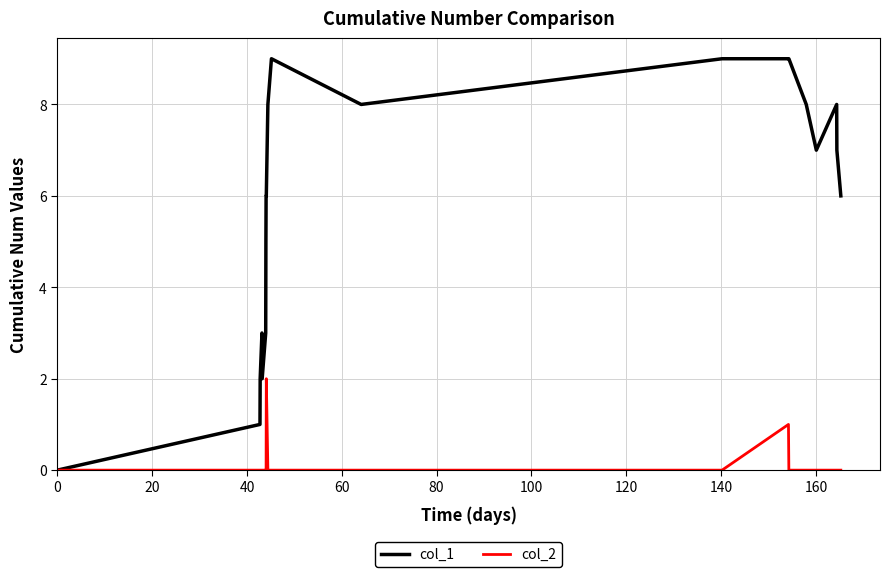

Which series has the largest total across all categories?

col_1